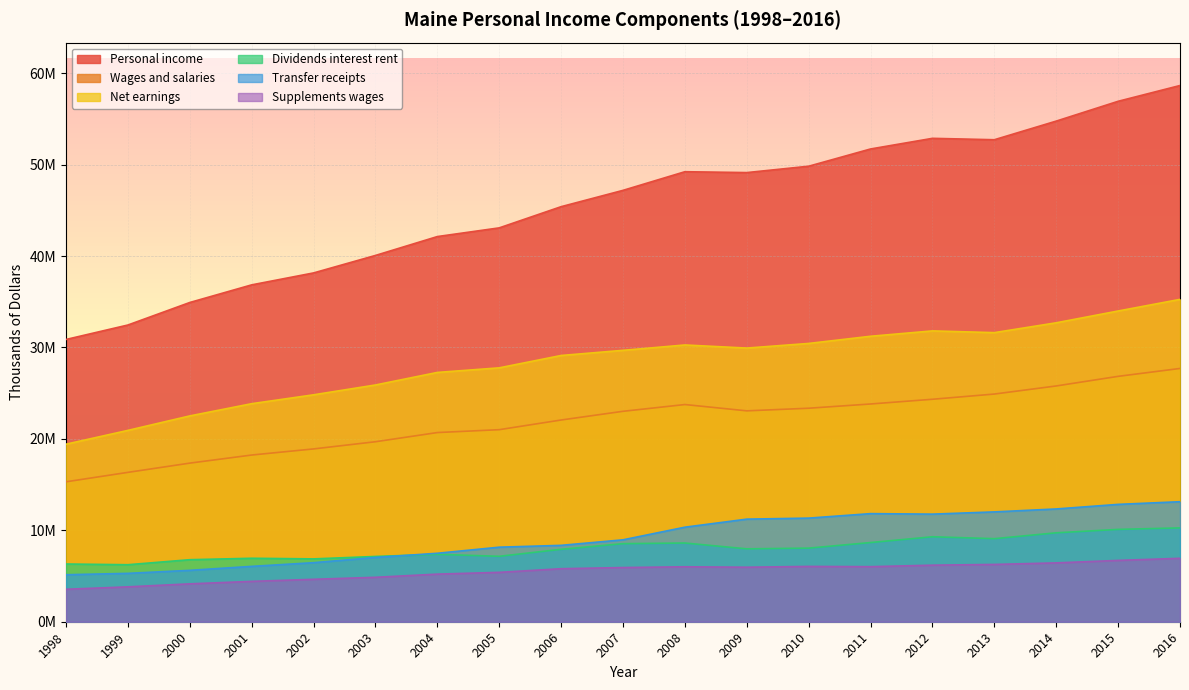

Is it true that Dividends interest rent equals 2580343 at 2011?

False